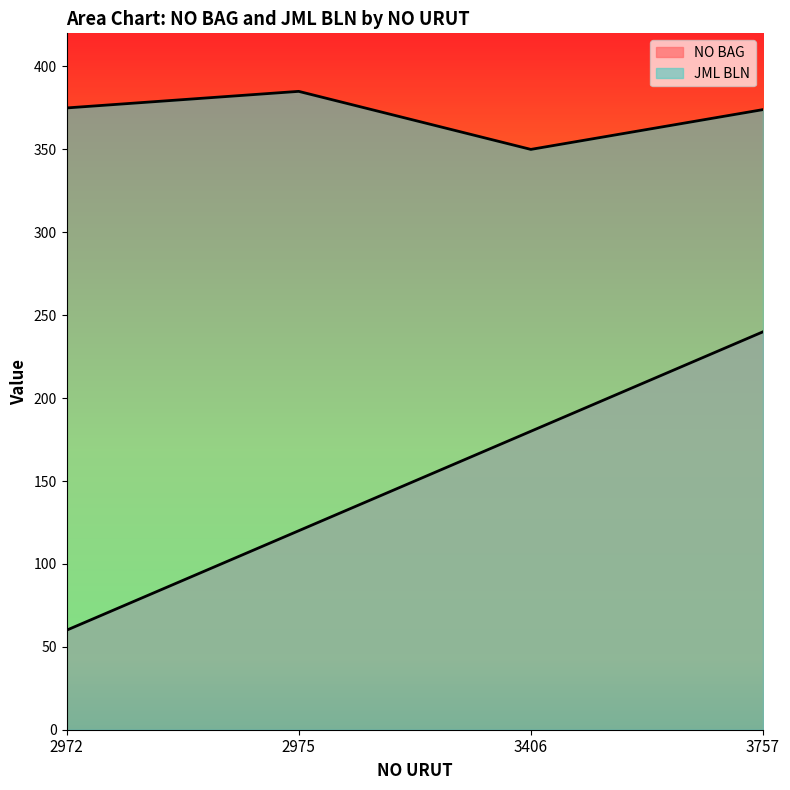

Count the NO BAG values in the range 120 to 240.

3